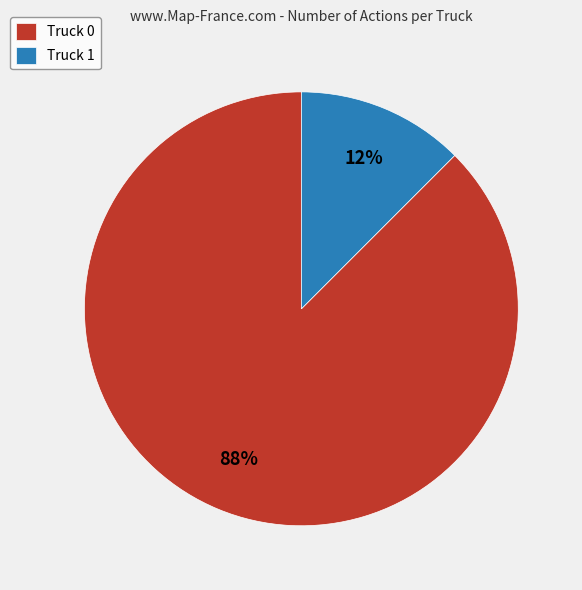

Which has a higher value, Truck 1 or Truck 0?

Truck 0